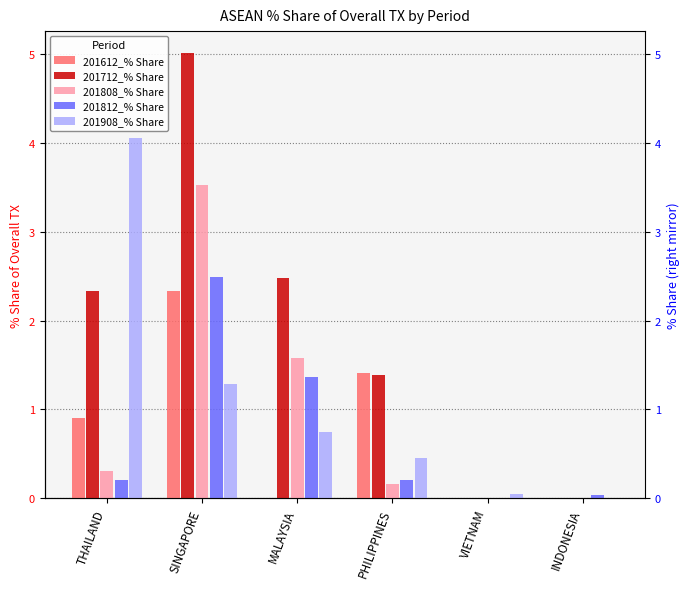

Which series has the largest total across all categories?

201712_% Share